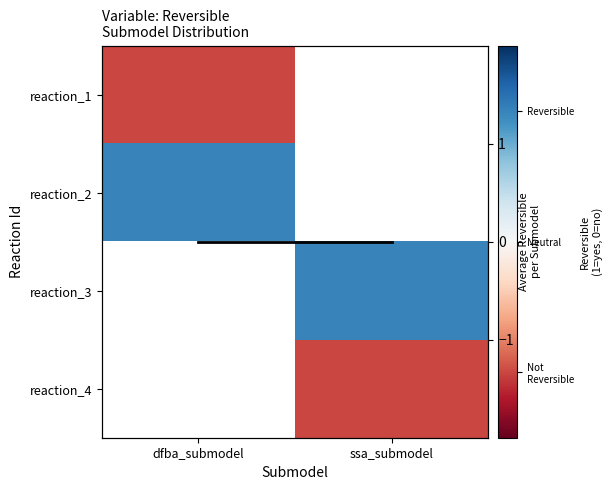

Rank the categories by reaction_4 value from lowest to highest.

dfba_submodel, ssa_submodel